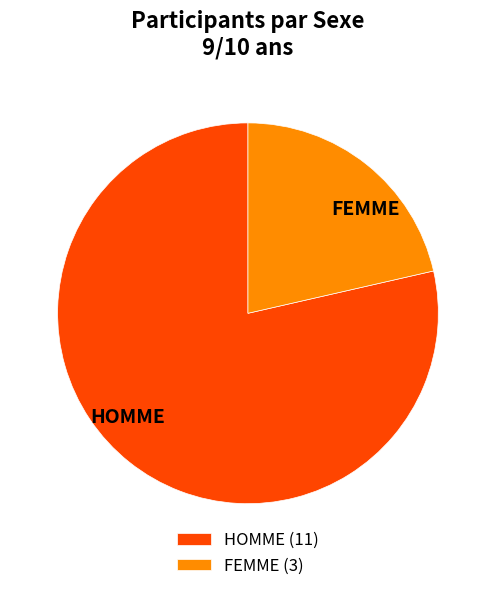

Which category has the biggest portion of the pie?

HOMME